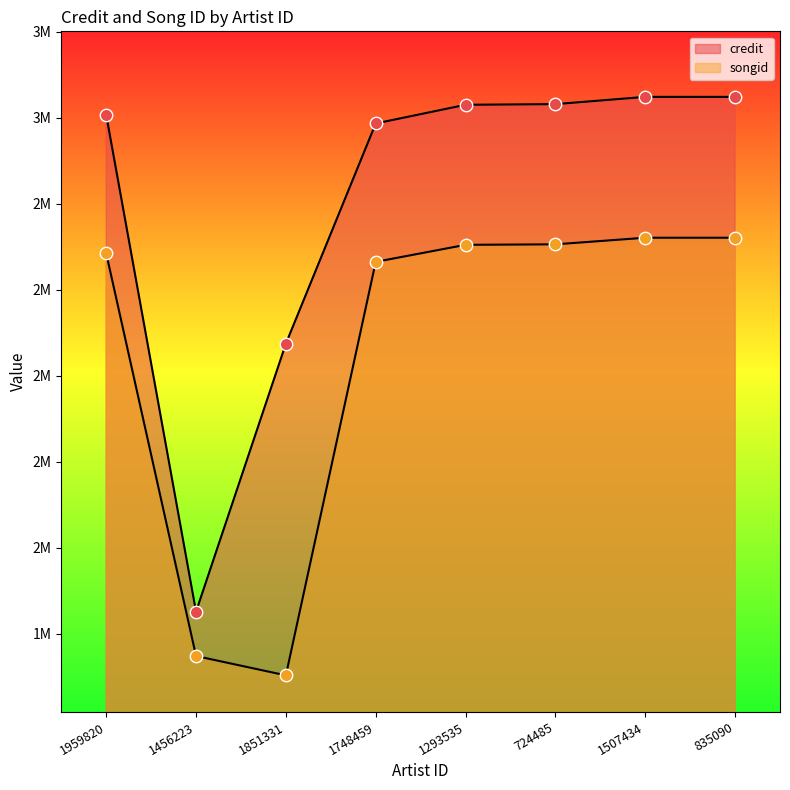

Which series has the largest Y range (max minus min)?

credit